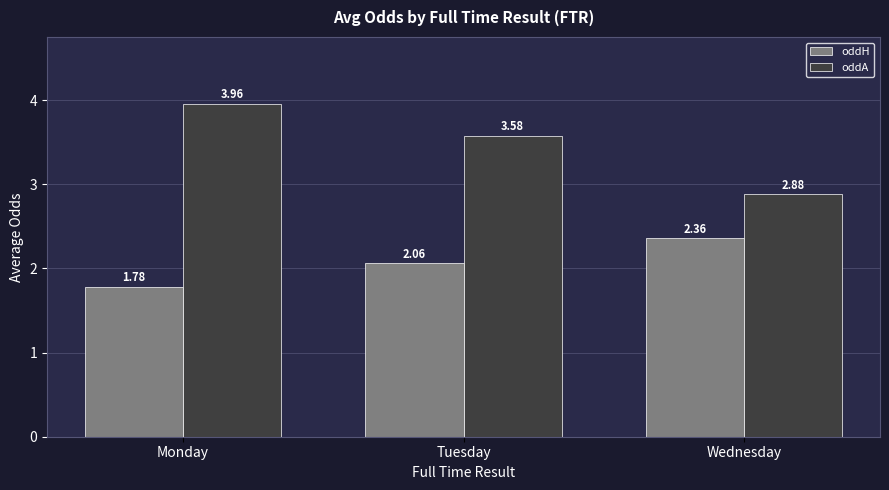

What are all the series names shown in the legend?

oddH, oddA